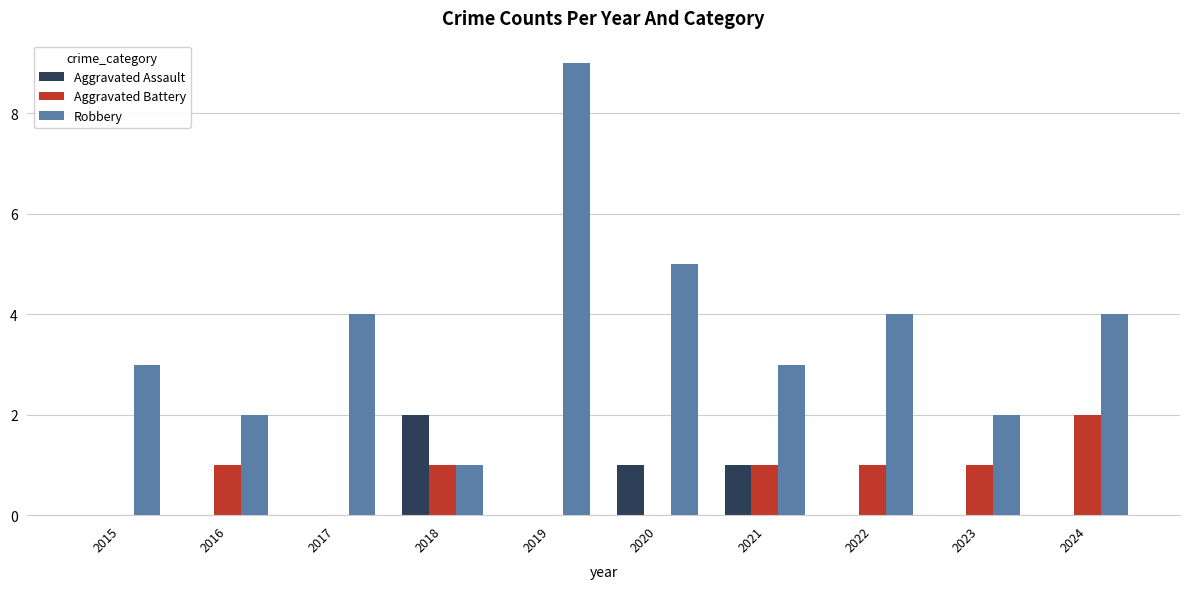

Are the bars horizontal?

No